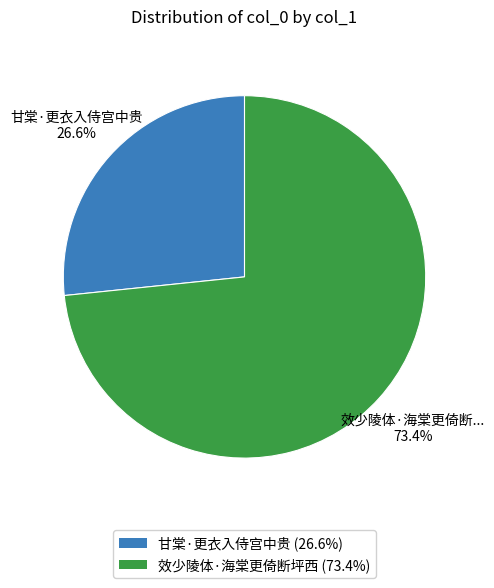

Which has a higher value, 效少陵体·海棠更倚断坪西 or 甘棠·更衣入侍宫中贵?

效少陵体·海棠更倚断坪西